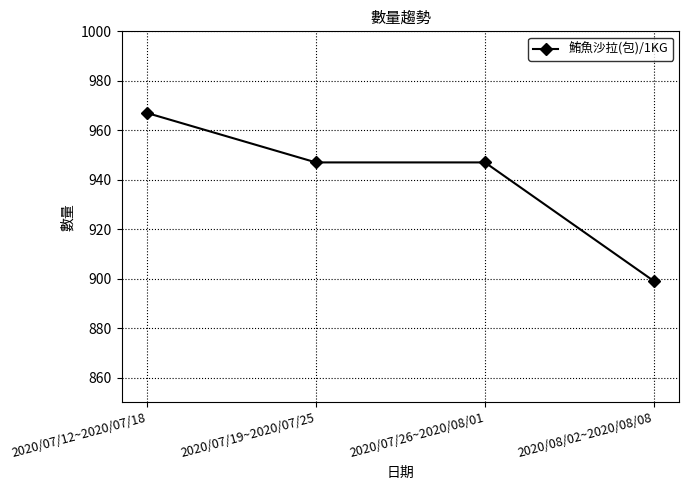

What is the difference between the values at 2020/08/02~2020/08/08 and 2020/07/19~2020/07/25?

48